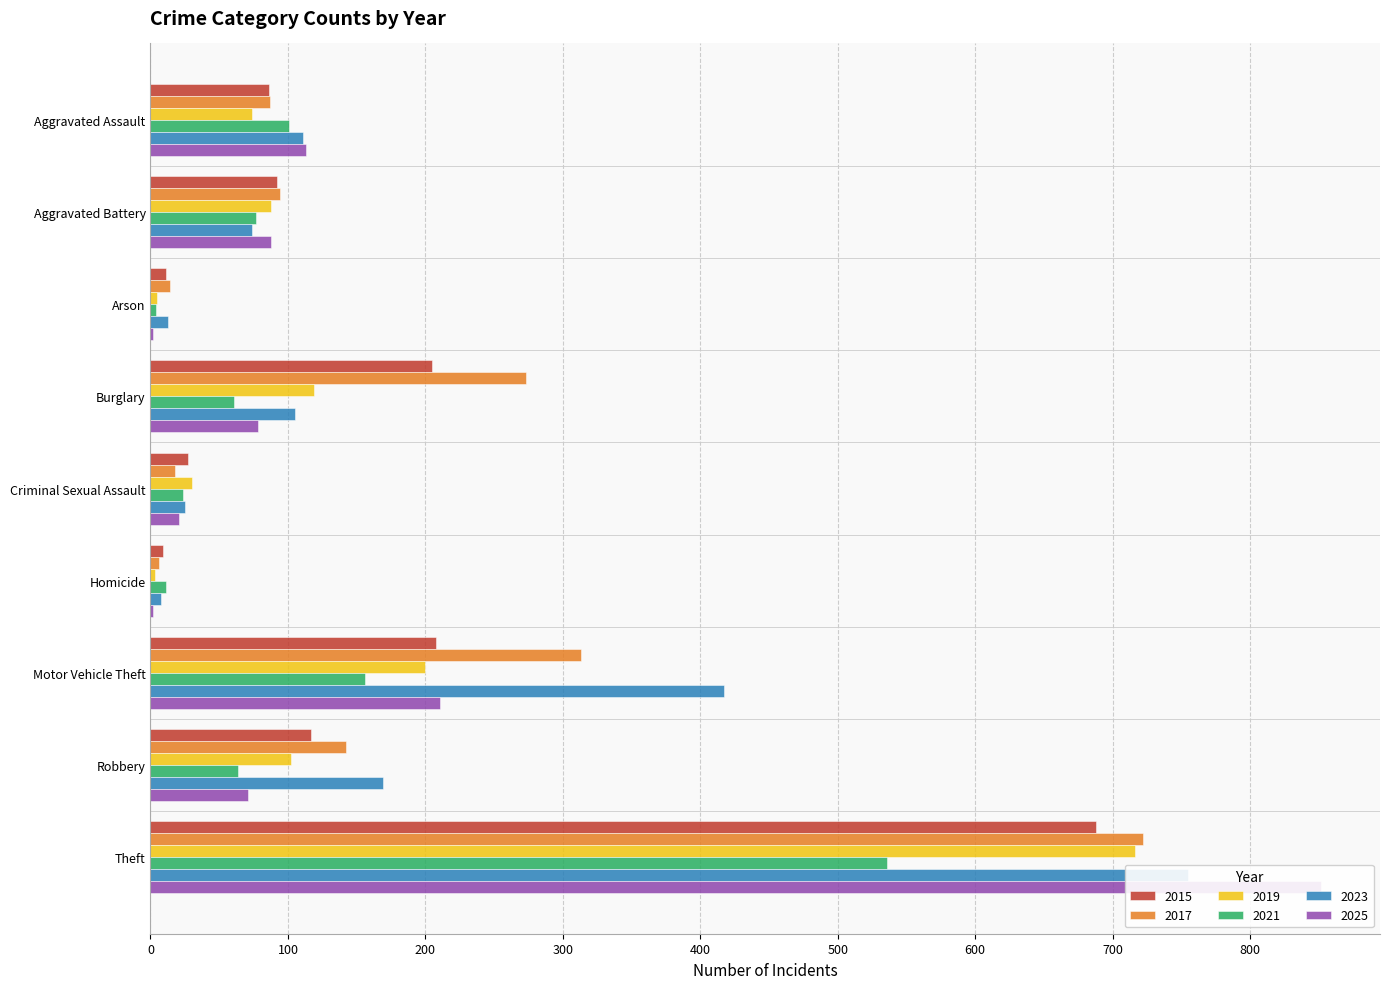

Which series has the largest range (max minus min)?

2025